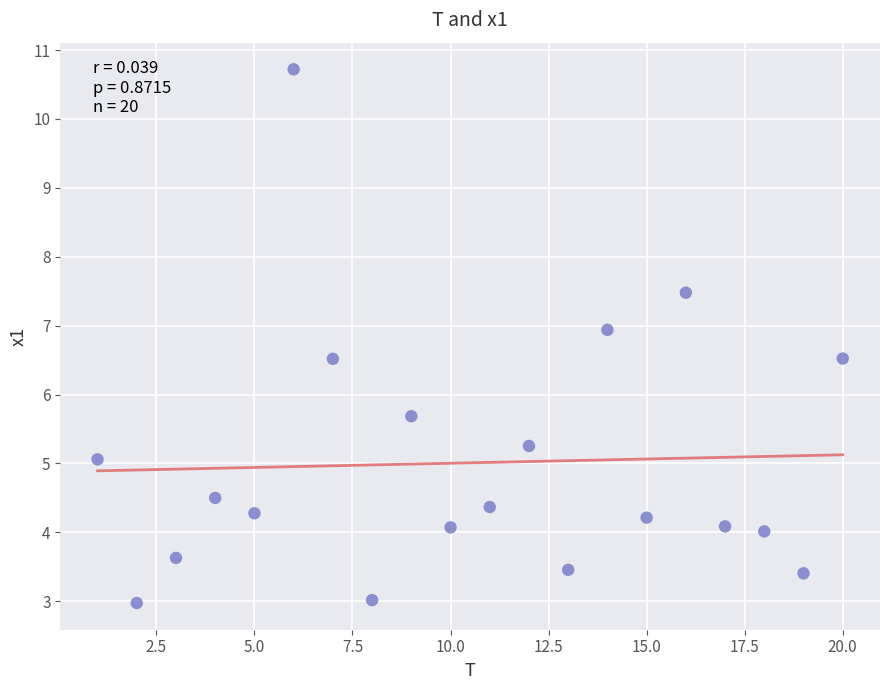

What is the range of X values (max minus min)?

19.0